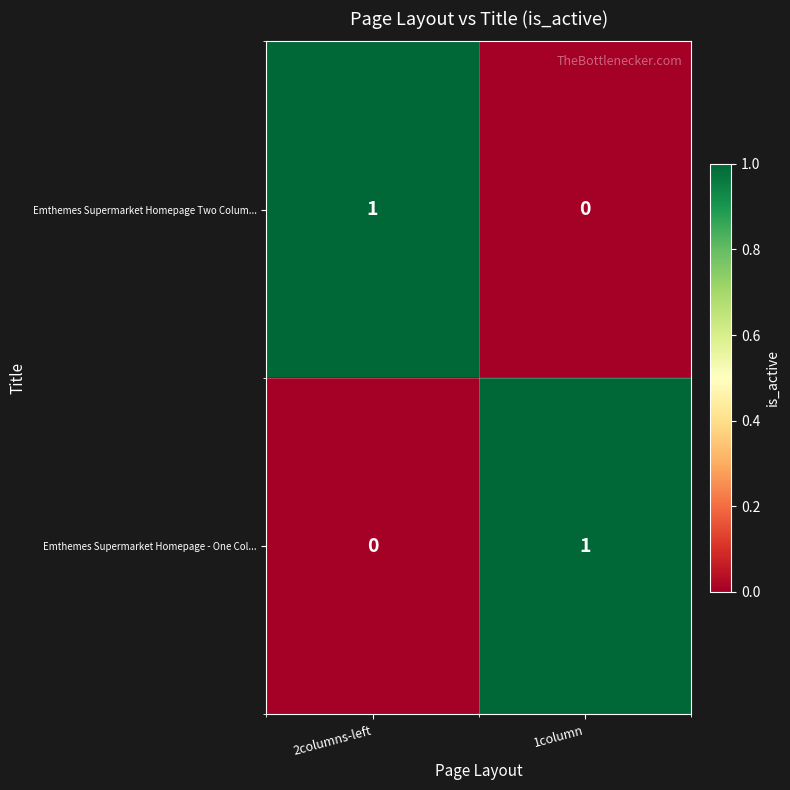

Count the number of categories in the chart.

2